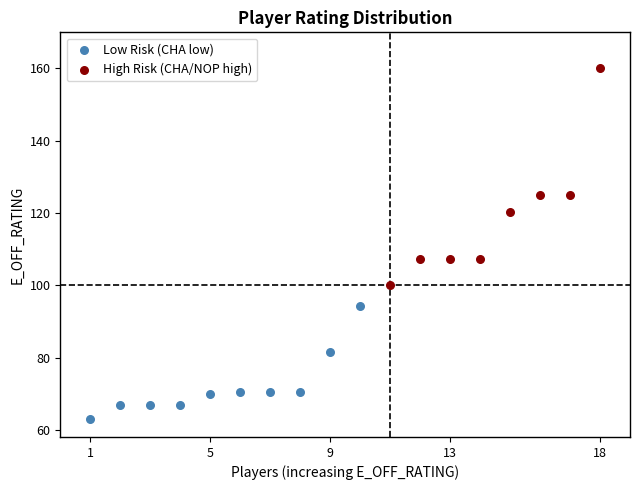

Which series reaches the maximum Y coordinate?

High Risk (CHA/NOP high)